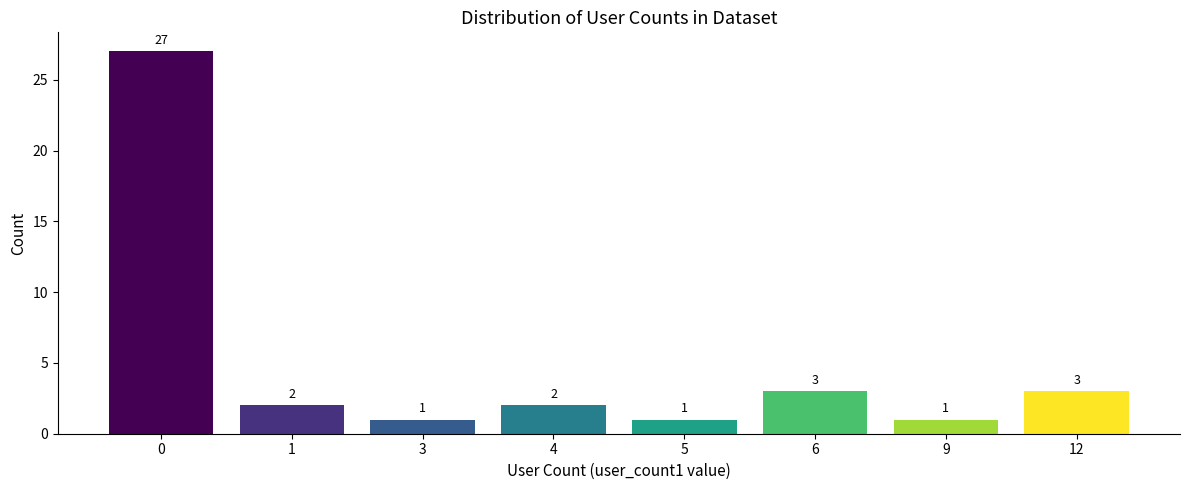

How many series are shown in this chart?

1